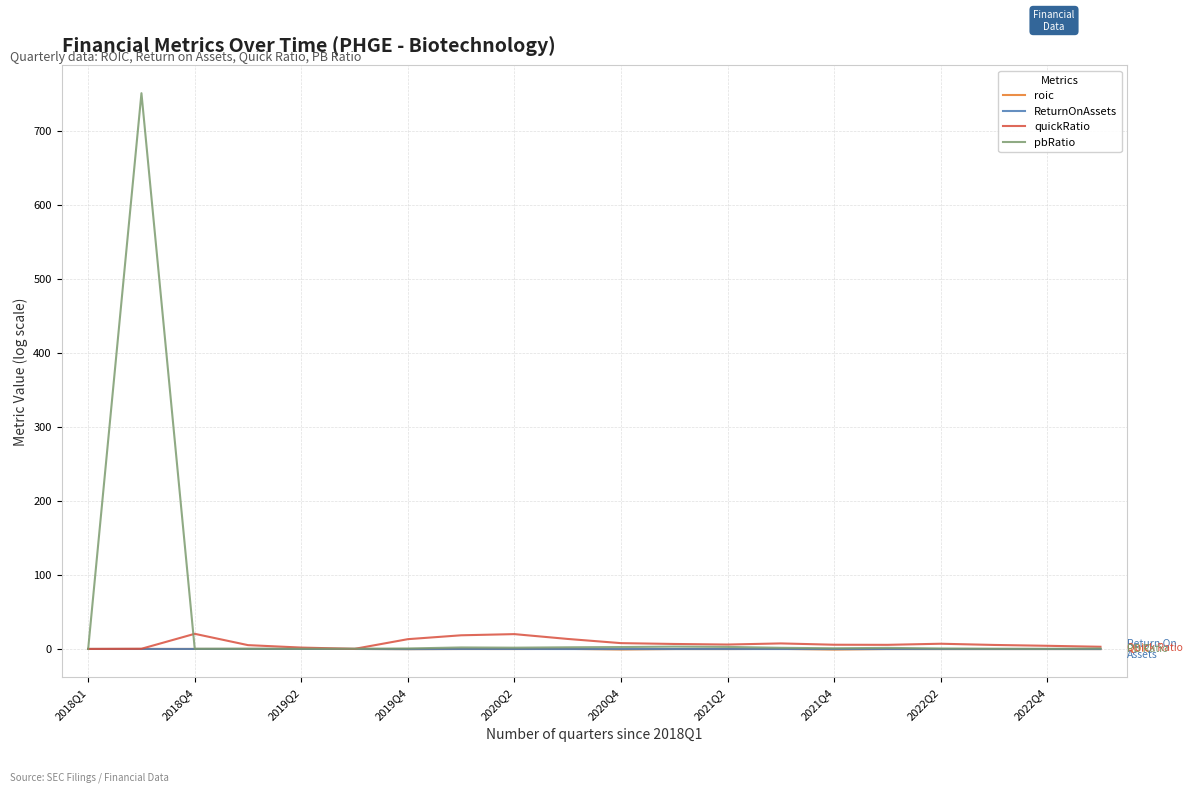

What is the difference between the second highest and second lowest values in the roic series?

0.9